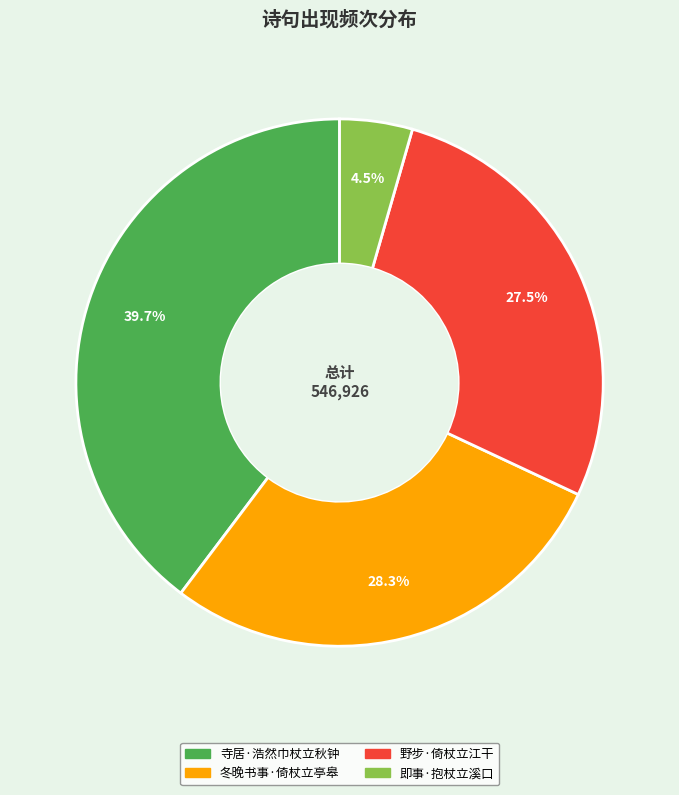

What percentage is NOT represented by 寺居·浩然巾杖立秋钟?

60.3%